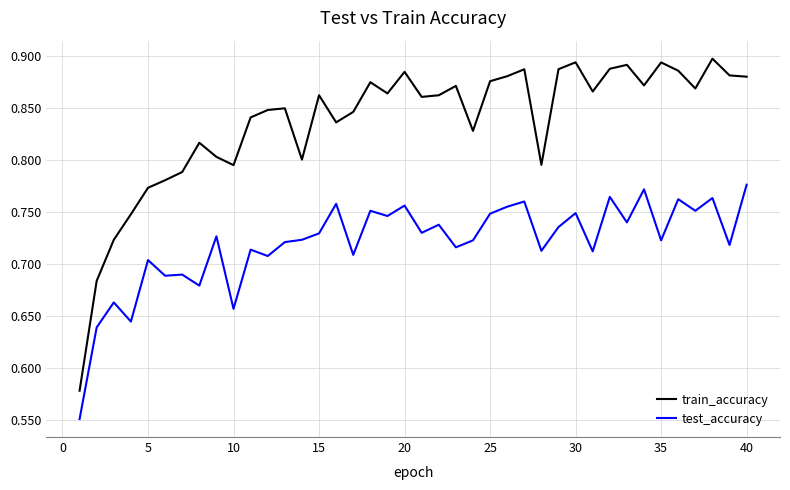

Does the chart display data point markers on the line(s)?

No